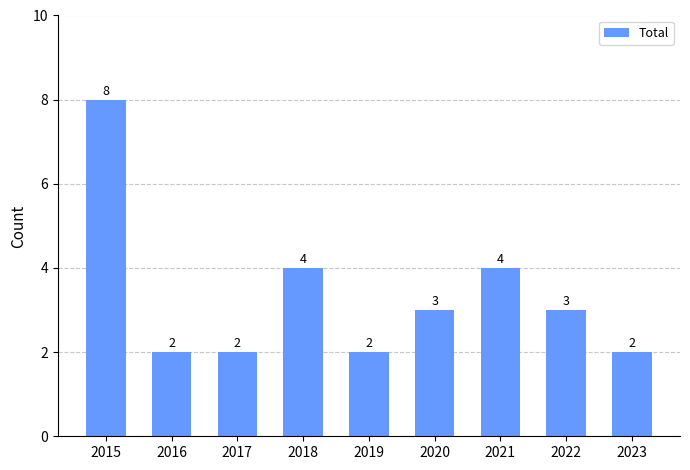

Between 2015 and 2019, which is larger?

2015